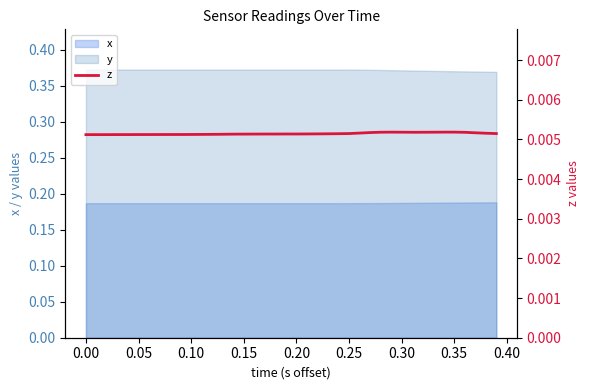

True or false: y and x cross at least once.

False